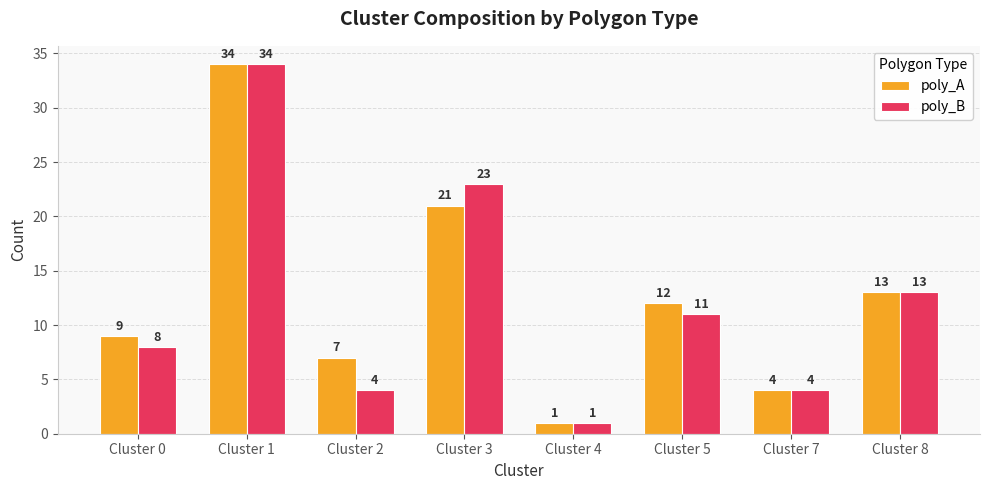

Is it true that poly_A equals 9 at Cluster 0?

True